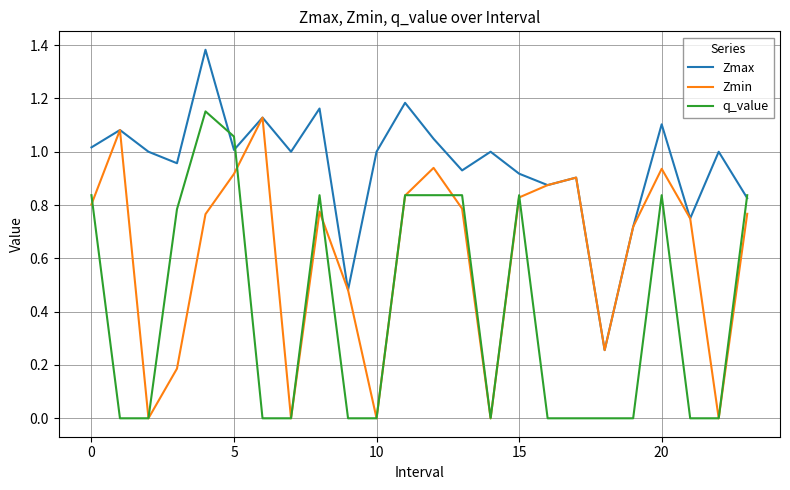

Which series has the largest range (max minus min)?

q_value